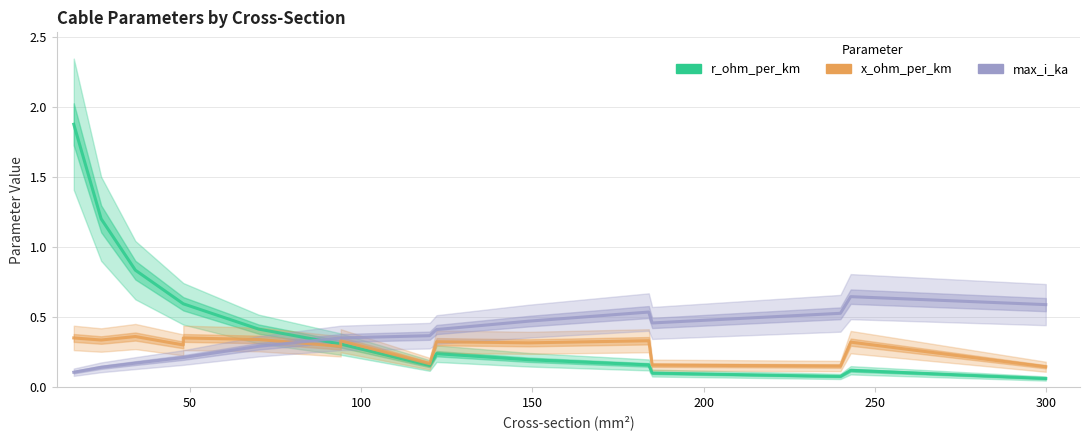

Reading left to right, extract all data points from this chart.

r_ohm_per_km: 1.9	1.2	0.8	0.6	0.6	0.4	0.3	0.3	0.2	0.2	0.2	0.2	0.1	0.1	0.1	0.1
x_ohm_per_km: 0.3	0.3	0.4	0.3	0.3	0.3	0.3	0.3	0.2	0.3	0.3	0.3	0.2	0.1	0.3	0.1
max_i_ka: 0.1	0.1	0.2	0.2	0.2	0.3	0.3	0.3	0.4	0.4	0.5	0.5	0.5	0.5	0.6	0.6